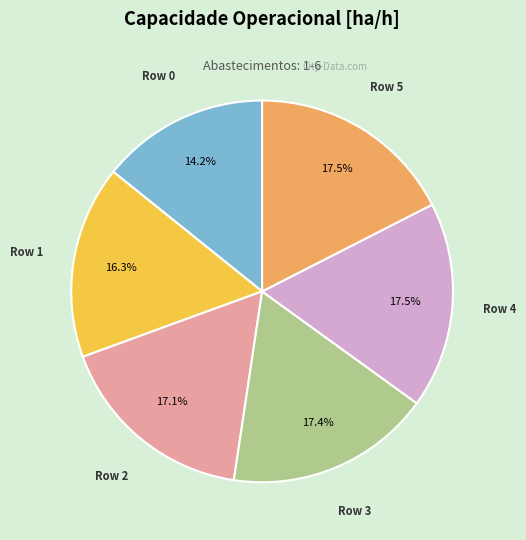

How many segments does this pie chart have?

6